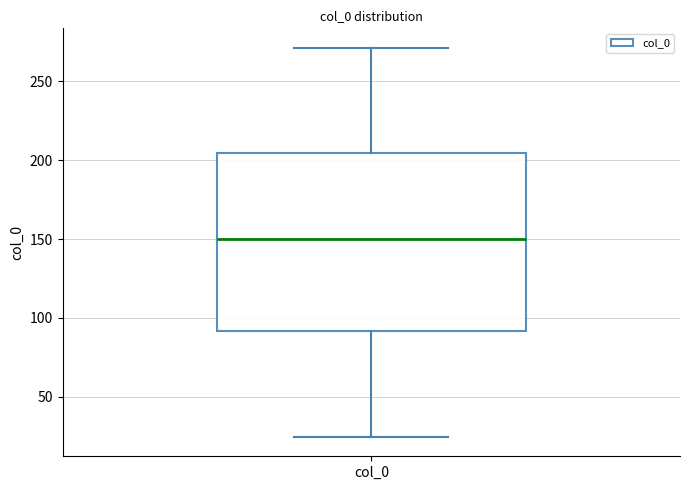

Where does the median line of the box for col_0 sit on the y-axis? The values are not printed on the chart, so give them approximately, as read against the axis.

150